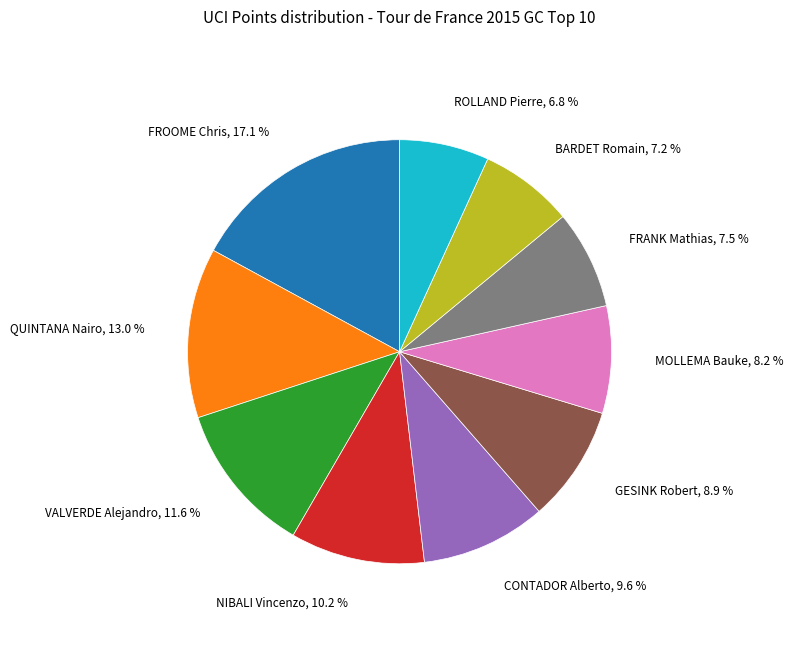

Does any single category account for the majority?

No